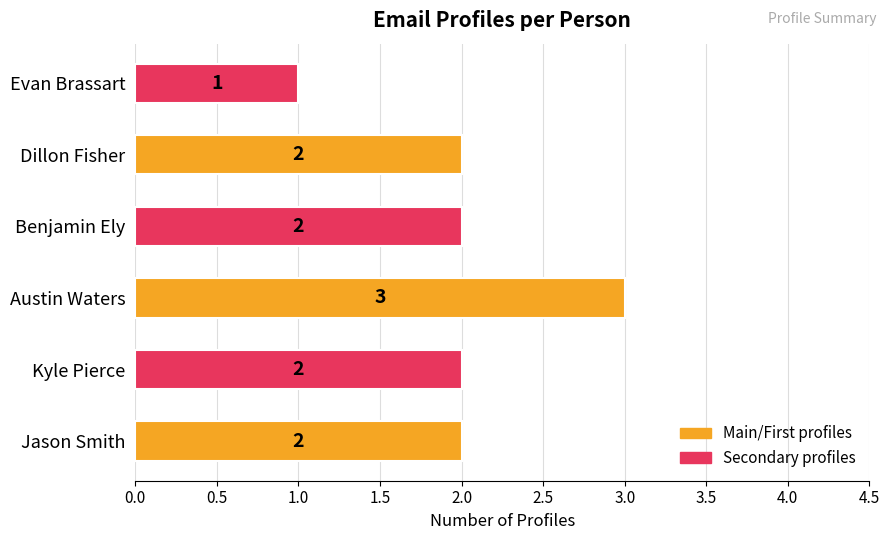

Does the chart contain any negative values?

No